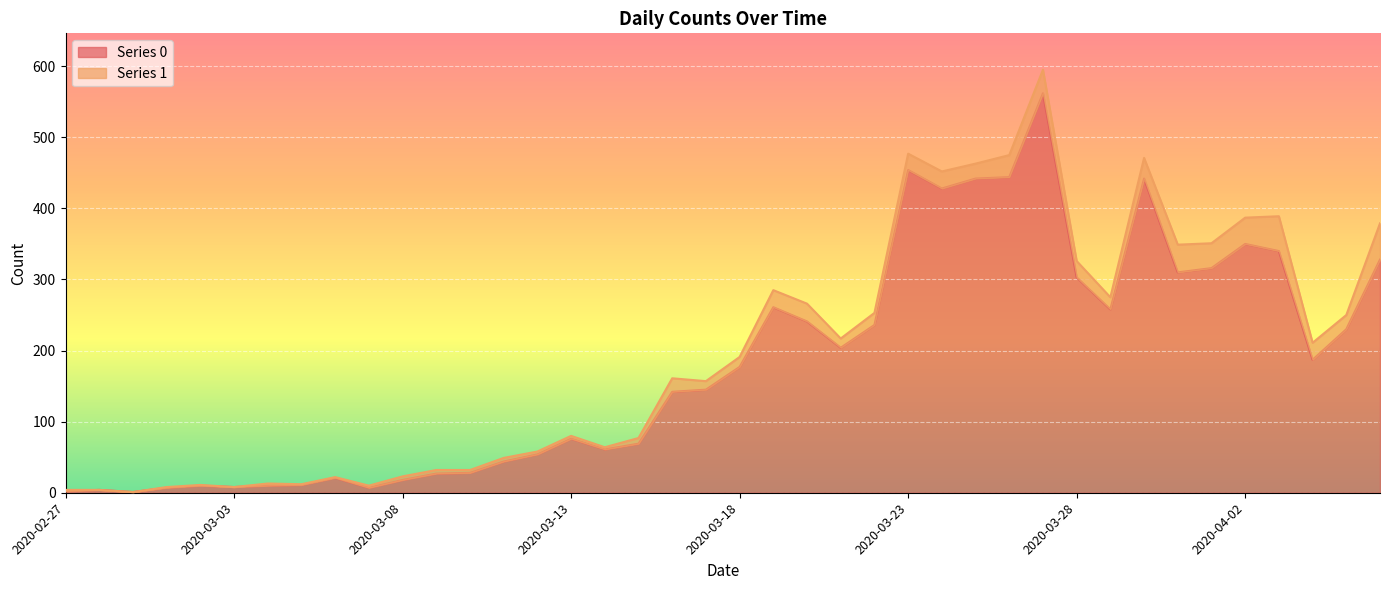

How many lines are shown in the chart?

2